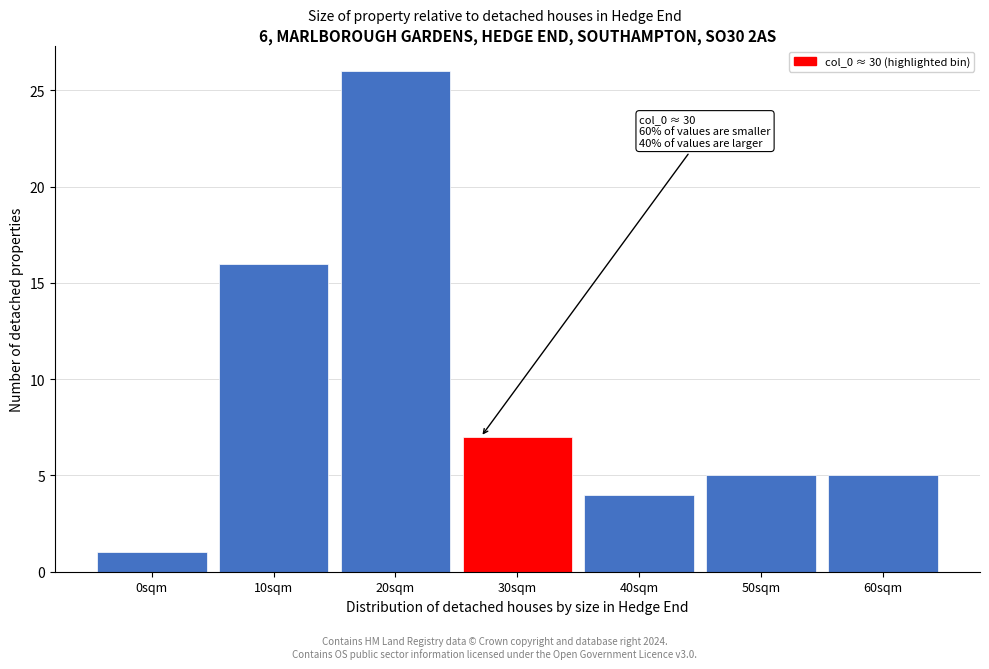

Reading right to left, list all the values displayed in this chart.

5	5	4	7	26	16	1